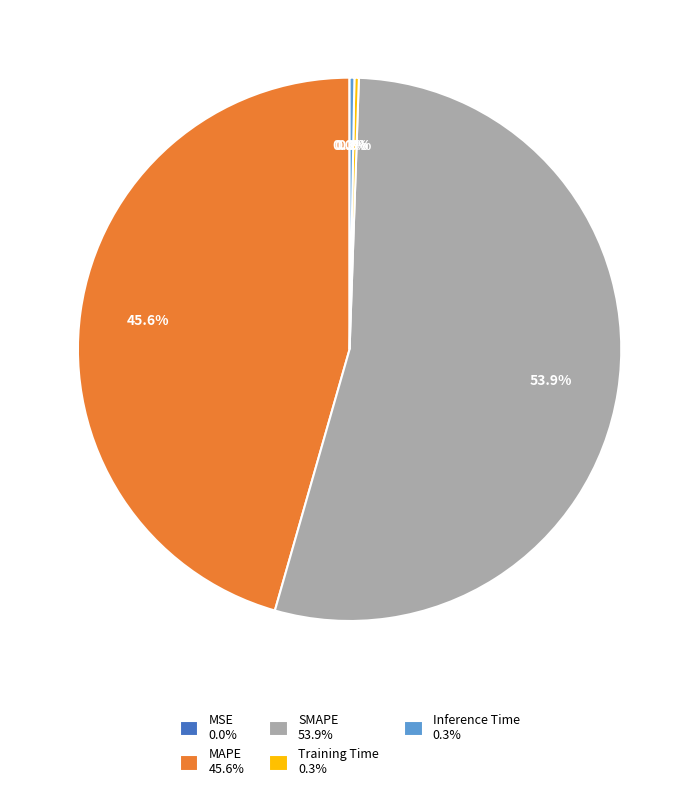

Does SMAPE 53.9% account for over 50% of the chart?

Yes